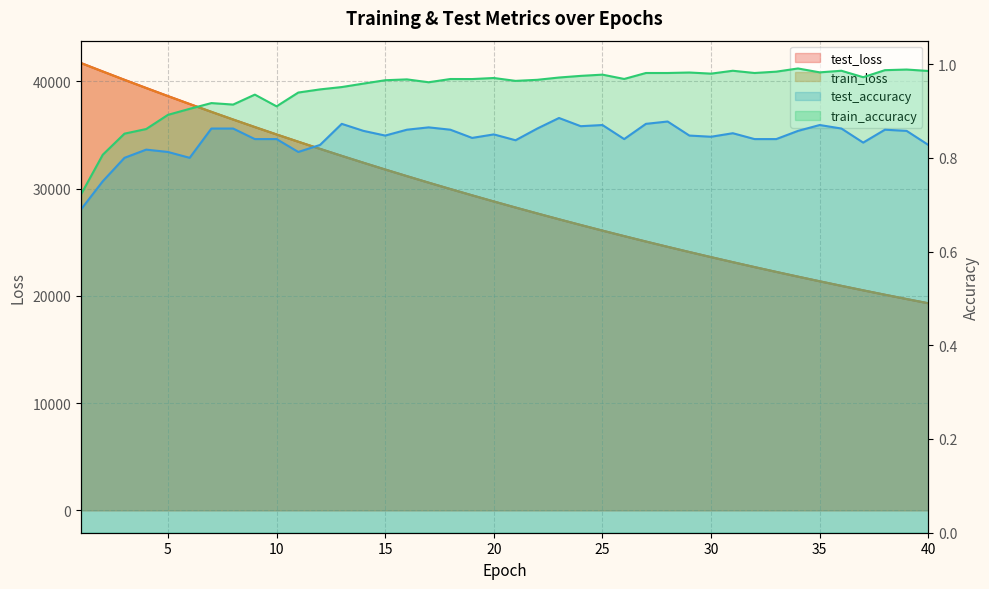

How many data points in test_loss are less than 28794?

20